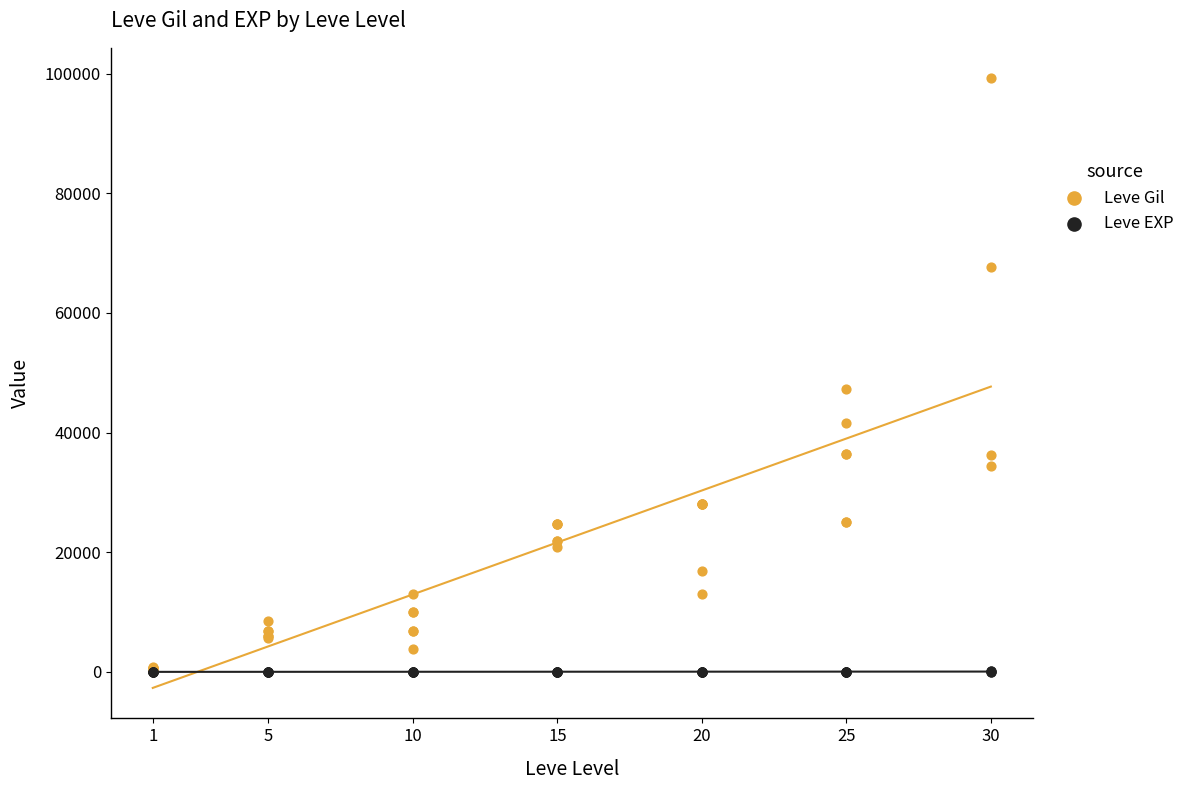

Which series has the largest Y range (max minus min)?

Leve Gil